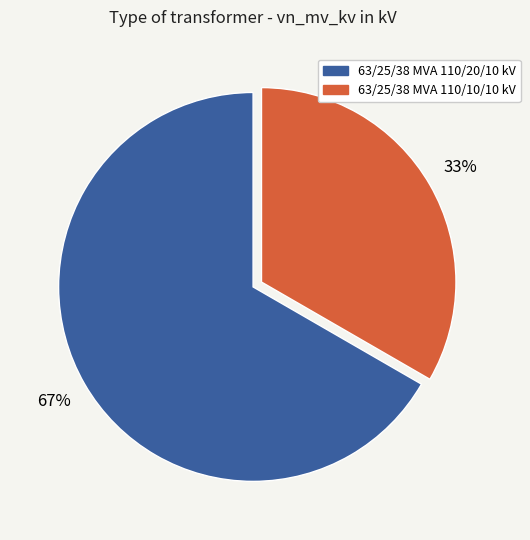

To the nearest percent, what portion does 63/25/38 MVA 110/20/10 kV represent?

67%